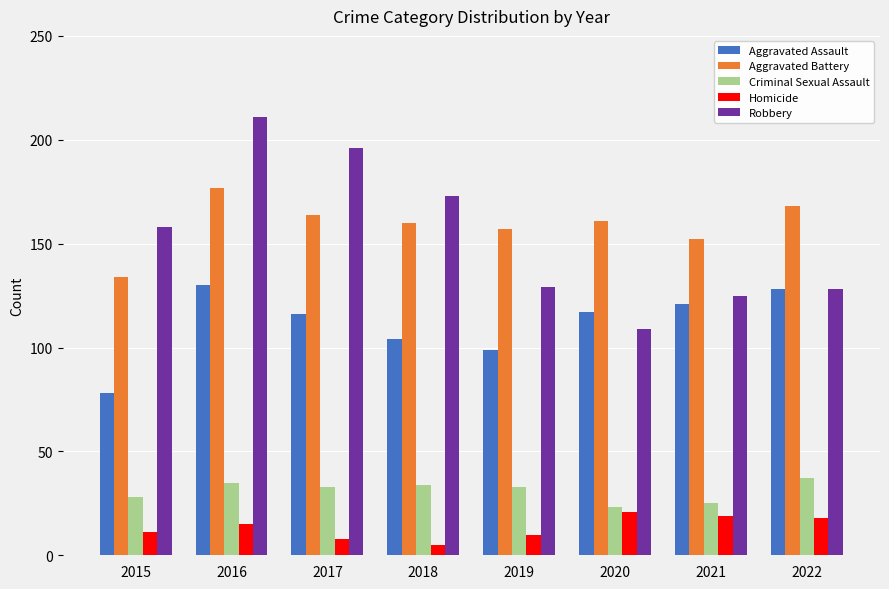

What is the approximate value of Aggravated Assault at 2018, to the nearest 10?

100